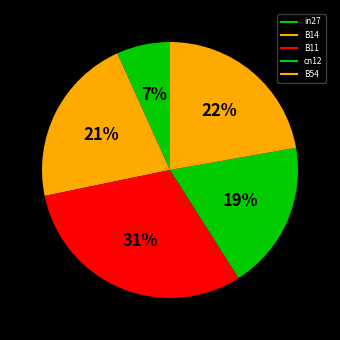

To the nearest percent, what is the difference between the B11 and cn12 slice percentages?

12%